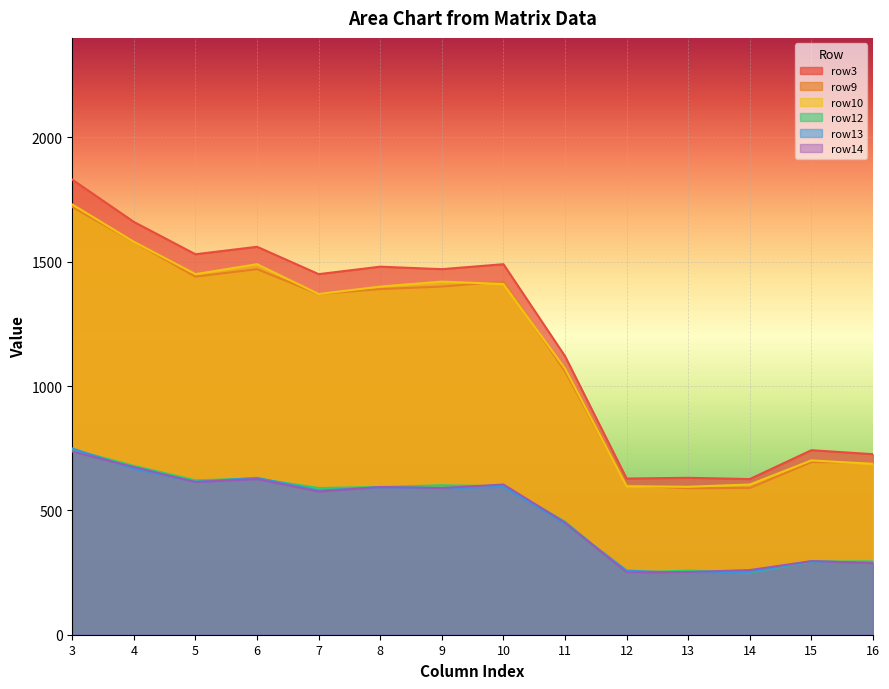

What is the value of the row10 point at the 13th from the left?

701